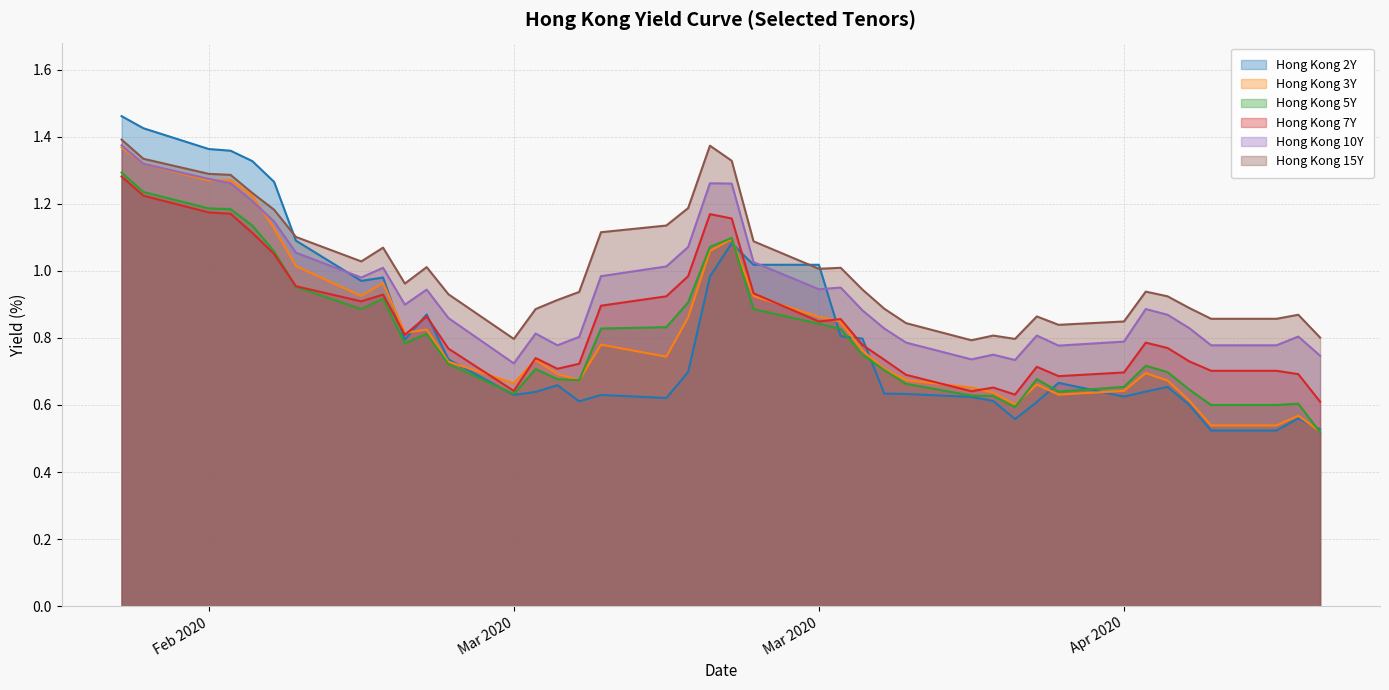

At how many categories does at least one series exceed 1?

18